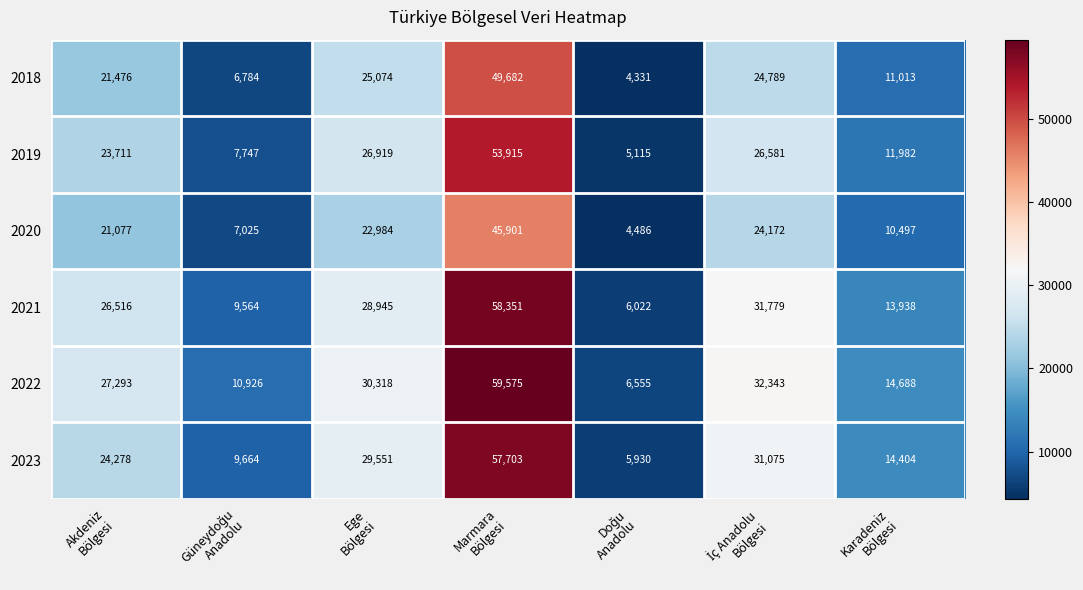

What is the sum of all 2022 values?

181698